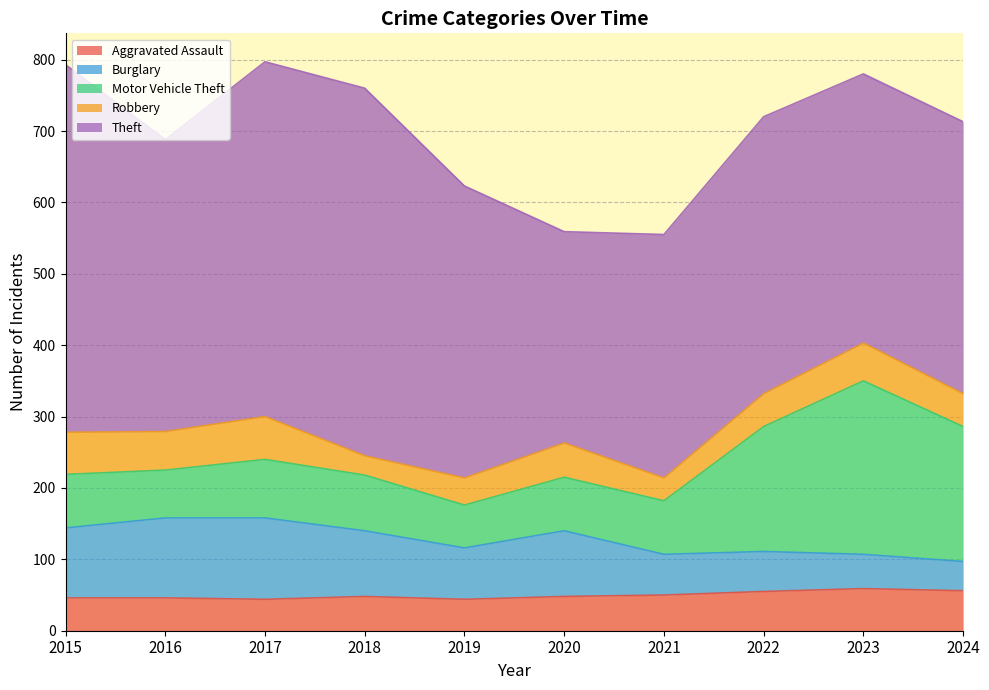

Which series changed the most between 2018 and 2021?

Theft